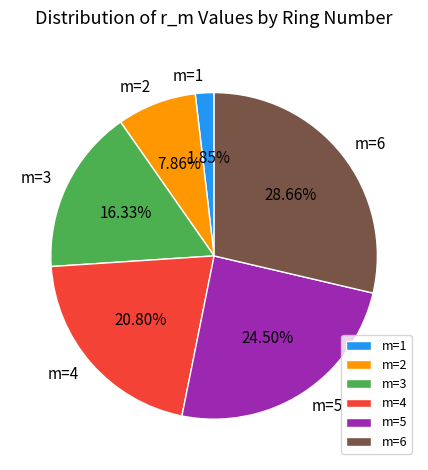

Which has a higher value, m=1 or m=4?

m=4